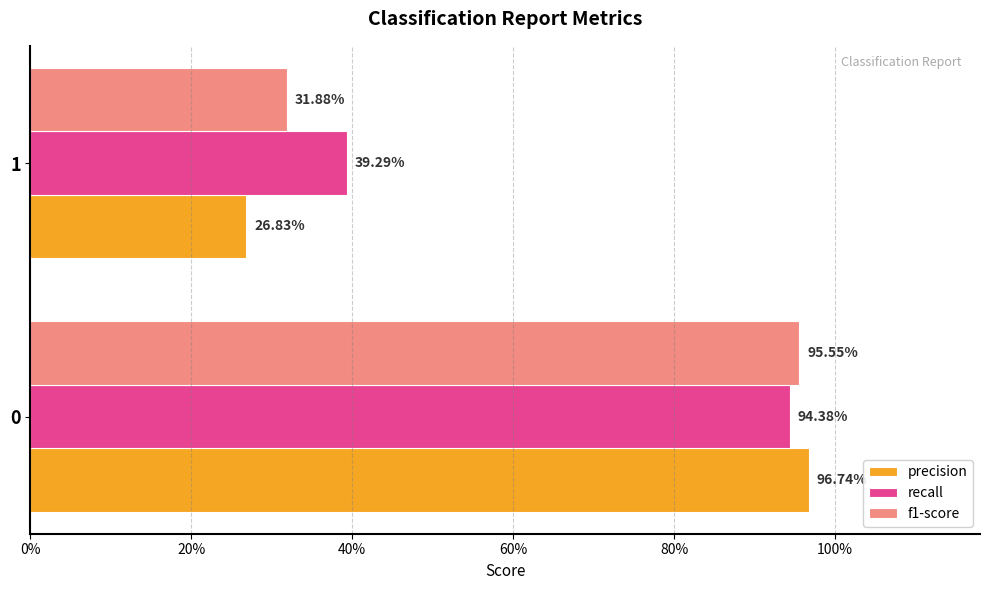

Are the bars horizontal?

Yes